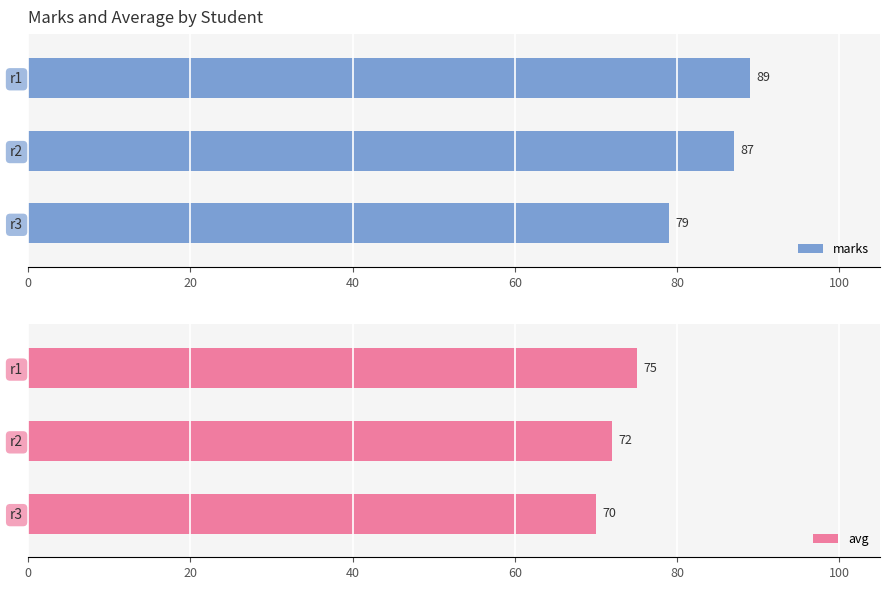

Read the avg value at r3.

70